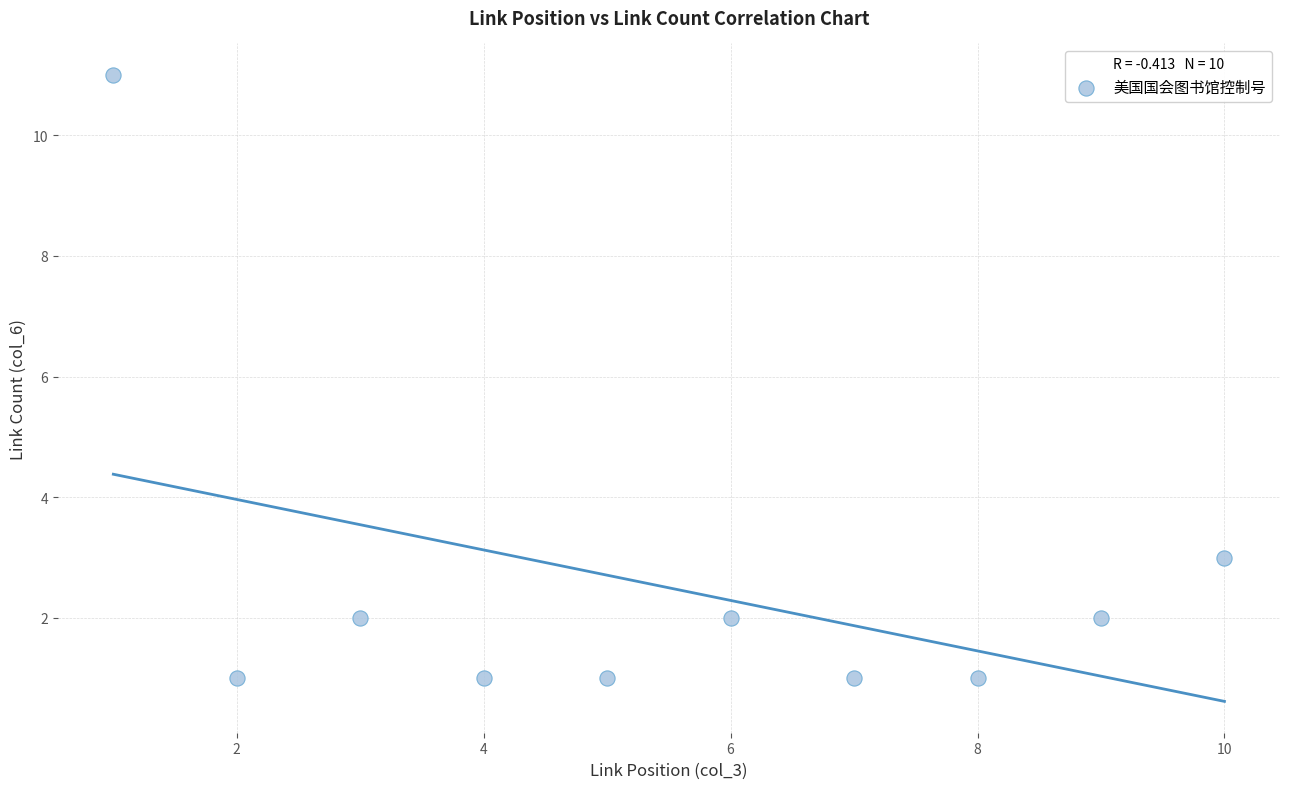

What is the range of X values (max minus min)?

9